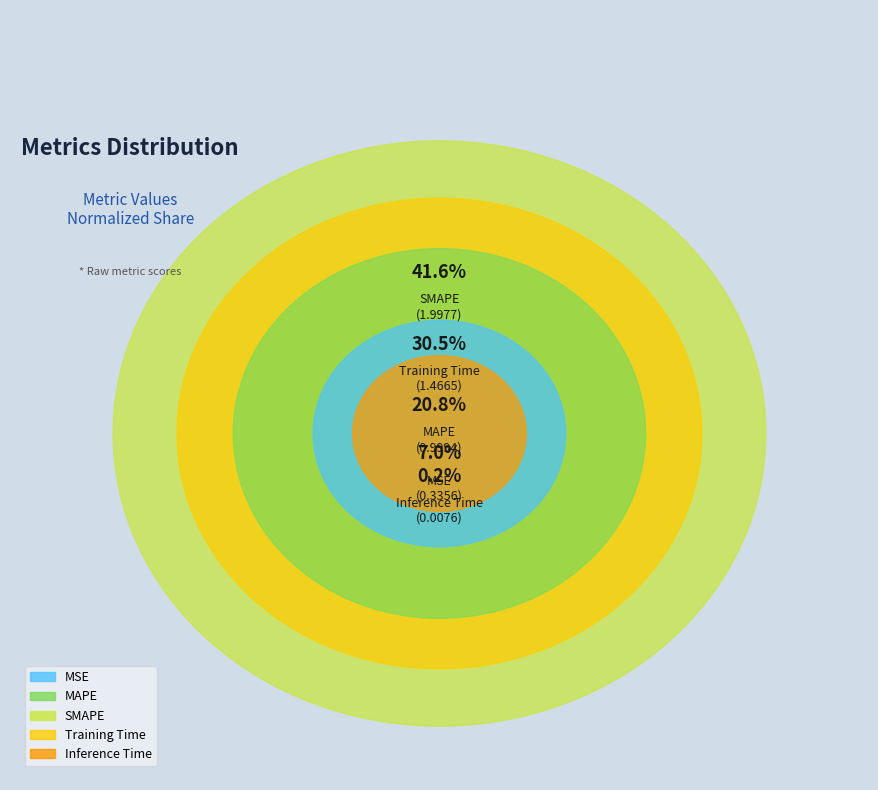

How much of the chart is everything except SMAPE?

58.4%